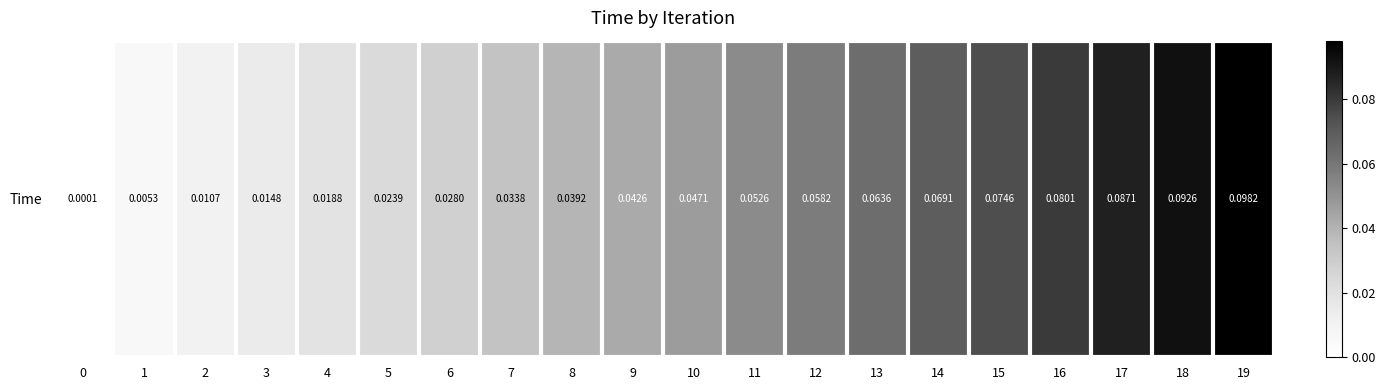

The value at 11 is 0.1. True or false?

True